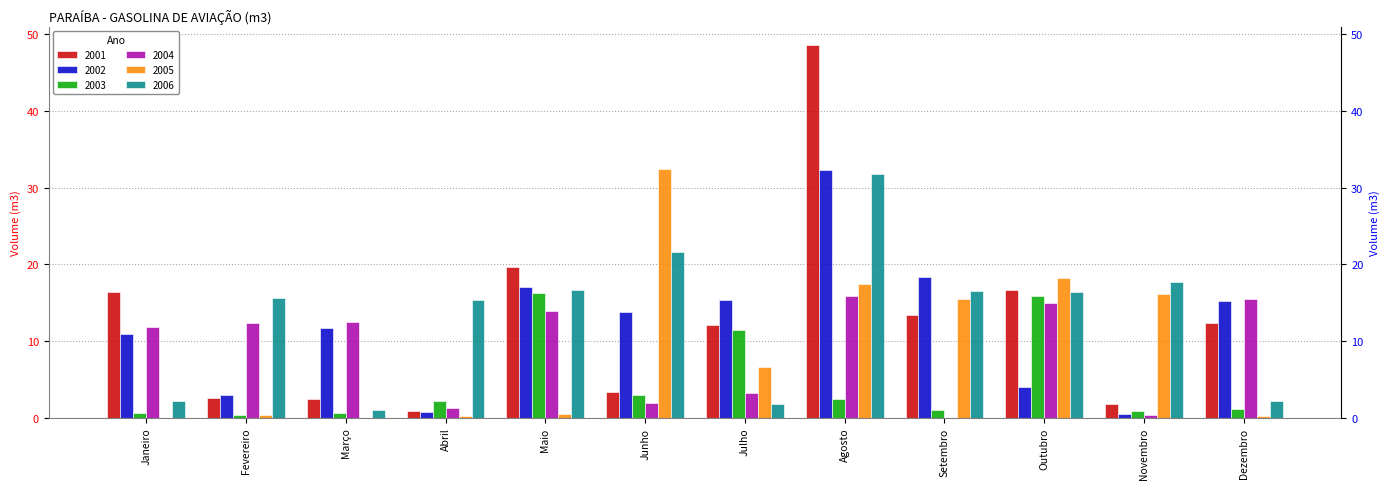

What is the spread (max minus min) of values at Setembro?

18.4